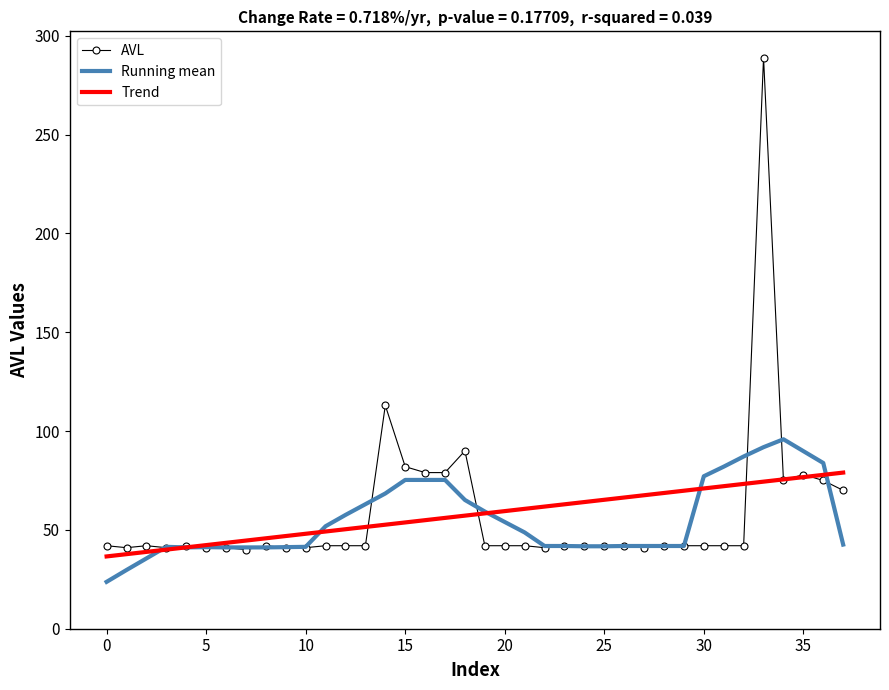

What is the lowest value of the Running mean series?

23.7